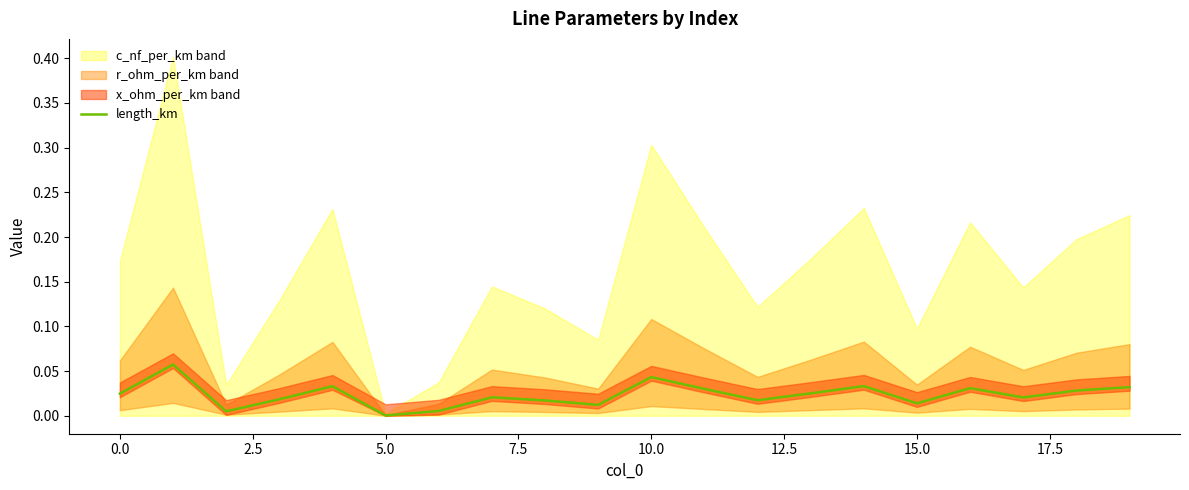

The chart shows a value of 0.0 at 17.5. True or false?

True